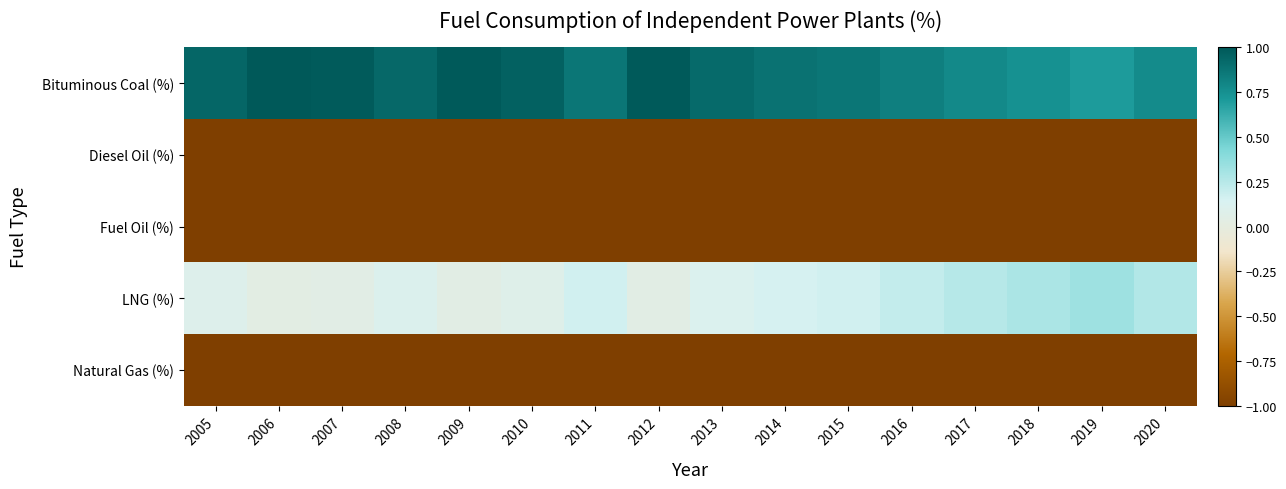

How many data points does each series have?

16